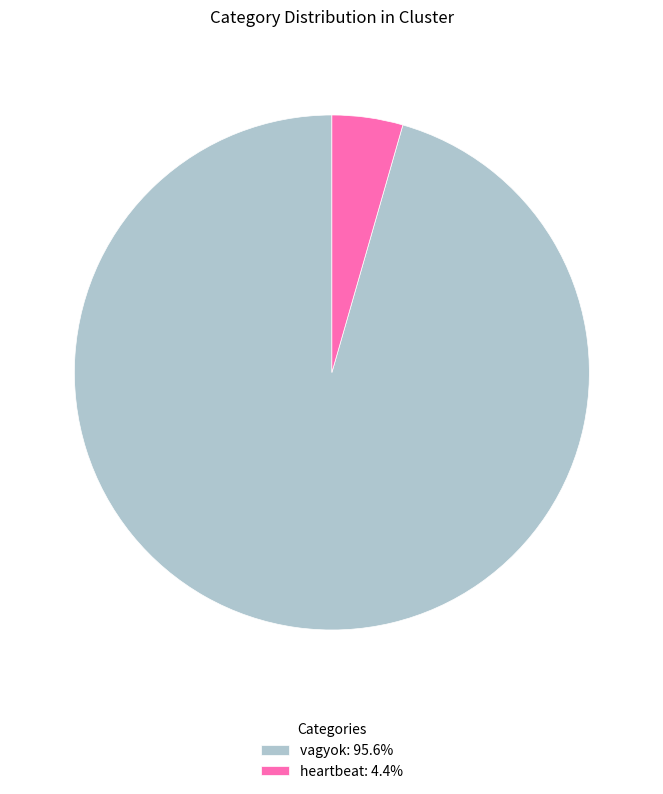

Approximately how many times larger is the value at vagyok: 95.6% compared to heartbeat: 4.4%?

21.5